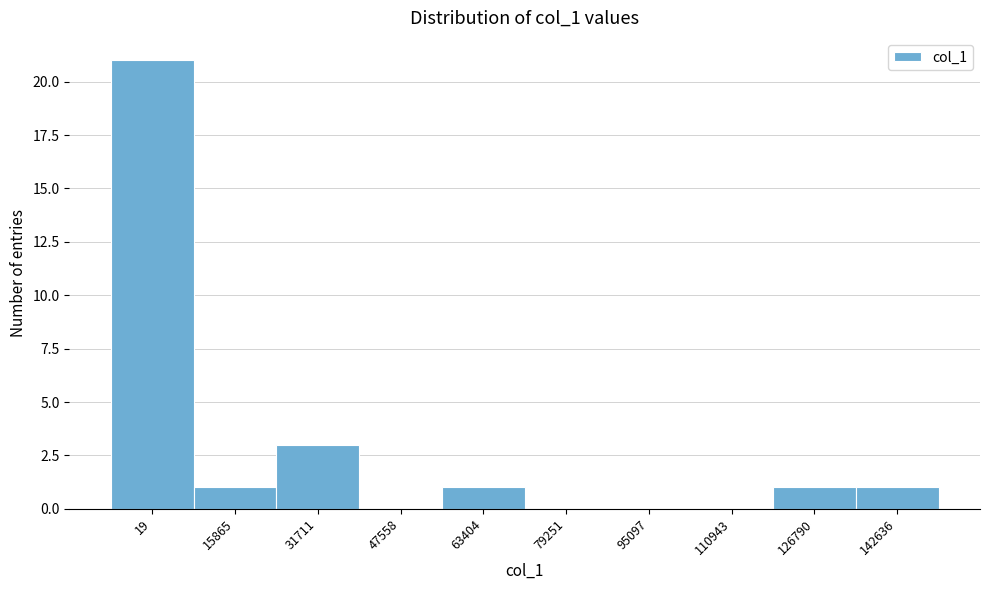

Reading right to left, extract all data points from this chart.

142636=1	126790=1	110943=0	95097=0	79251=0	63404=1	47558=0	31711=3	15865=1	19=21